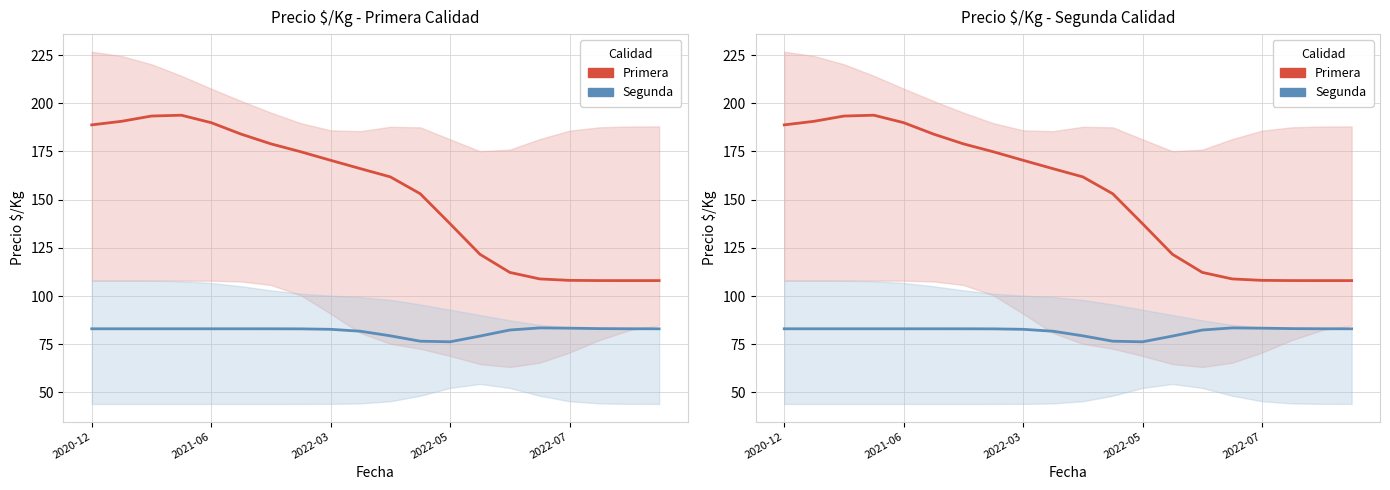

Which has a higher value, 9 or 14?

9